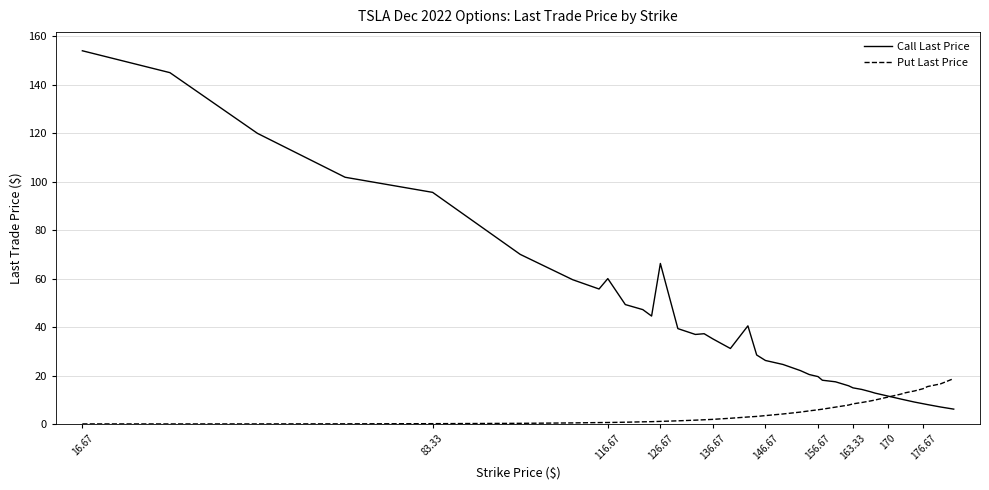

Count the number of data series in this chart.

2